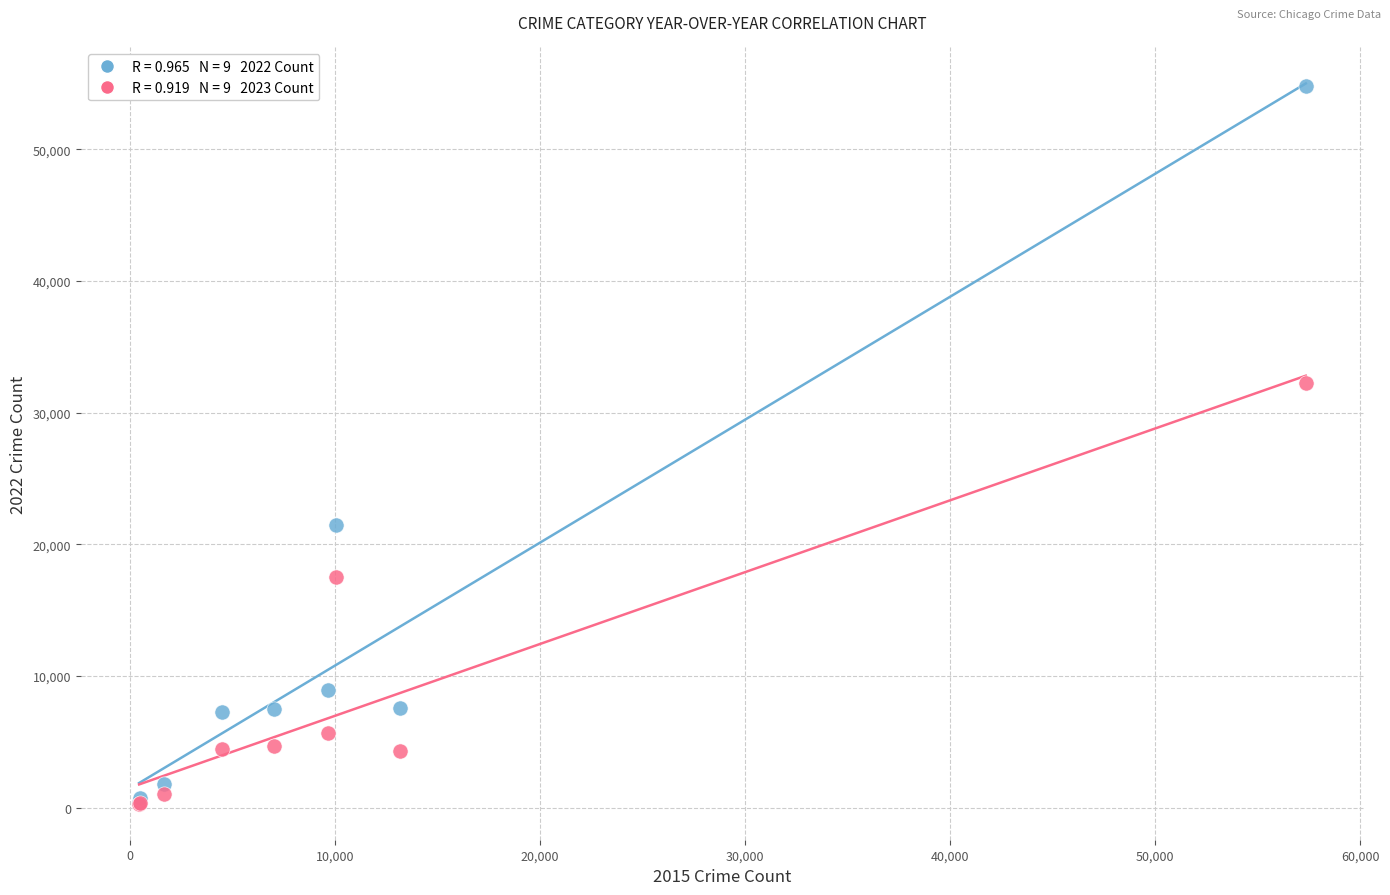

Across all series, what Y value is closest to 27551?

32275